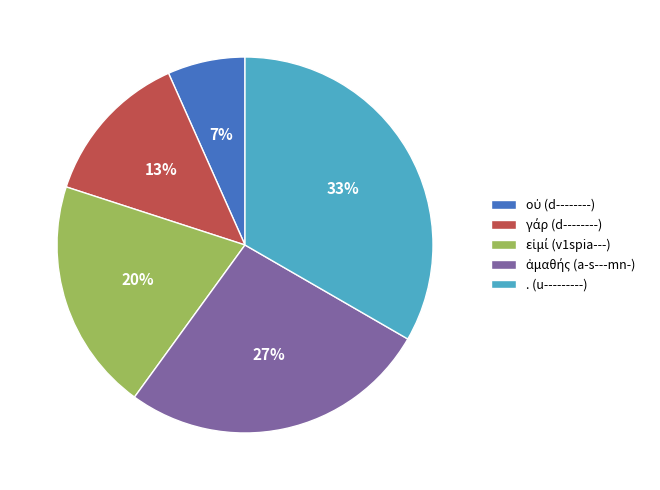

Which slice is the largest?

. (u---------)